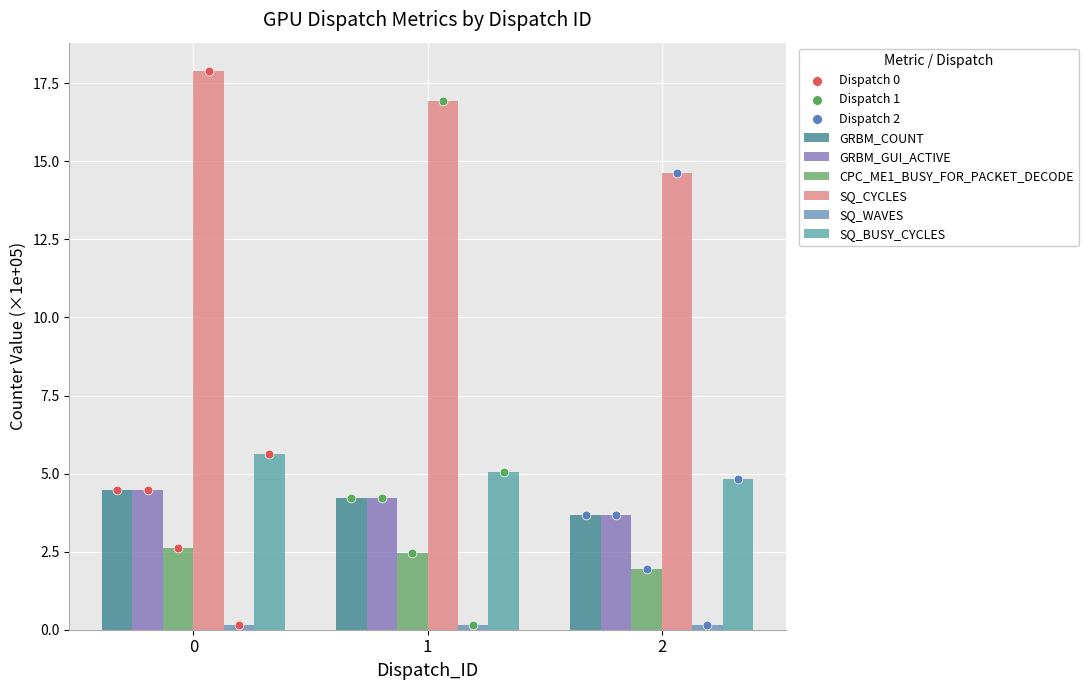

Which series reaches the maximum Y coordinate?

SQ_CYCLES